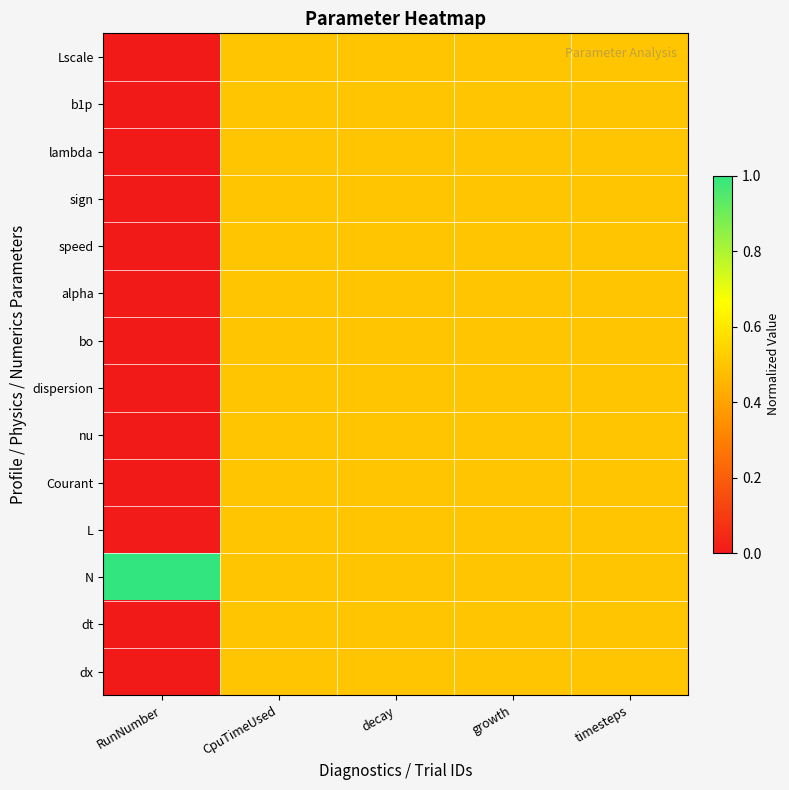

Which series has the widest spread of values?

N